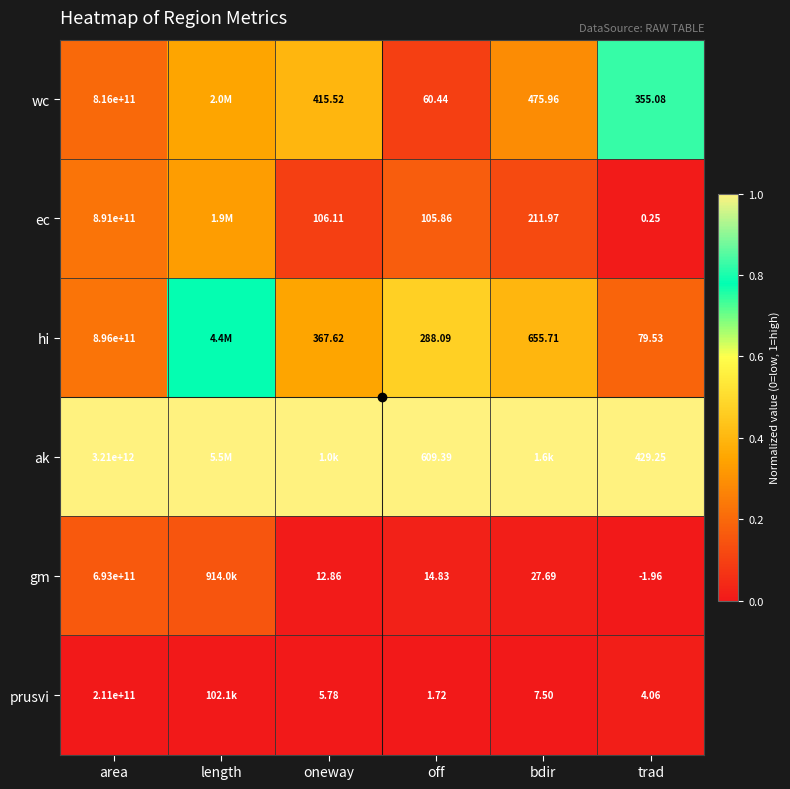

List the series in order of their peak value, lowest first.

prusvi, gm, ec, hi, wc, ak